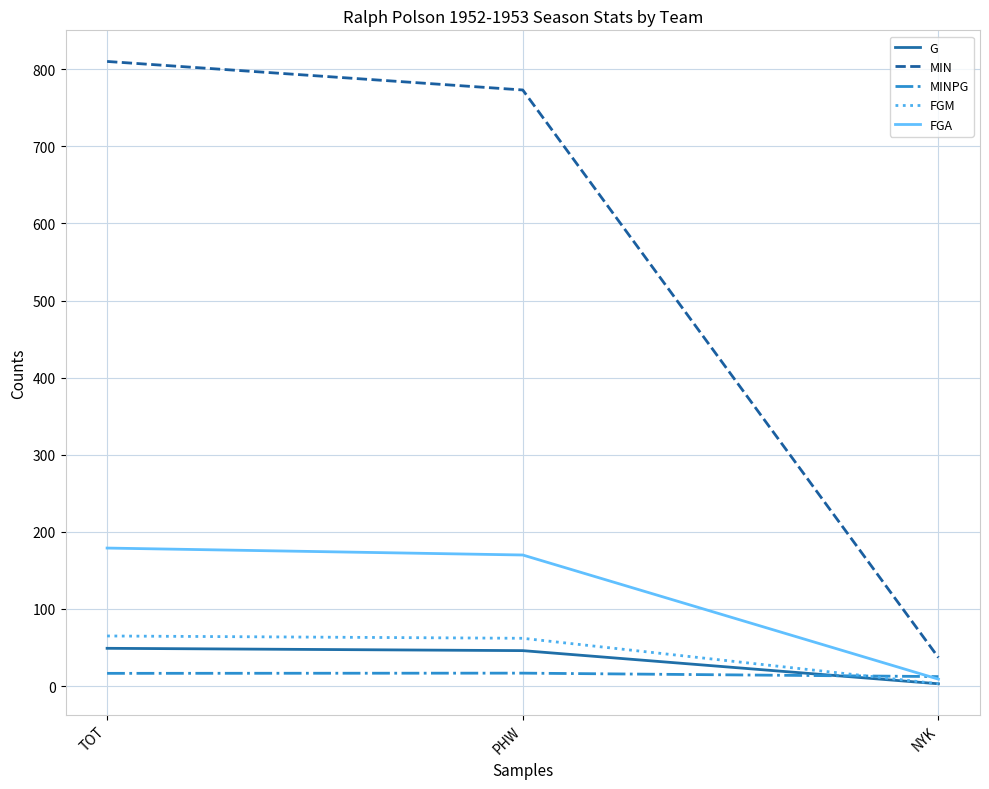

At TOT, list the series in order from smallest to largest.

MINPG, G, FGM, FGA, MIN